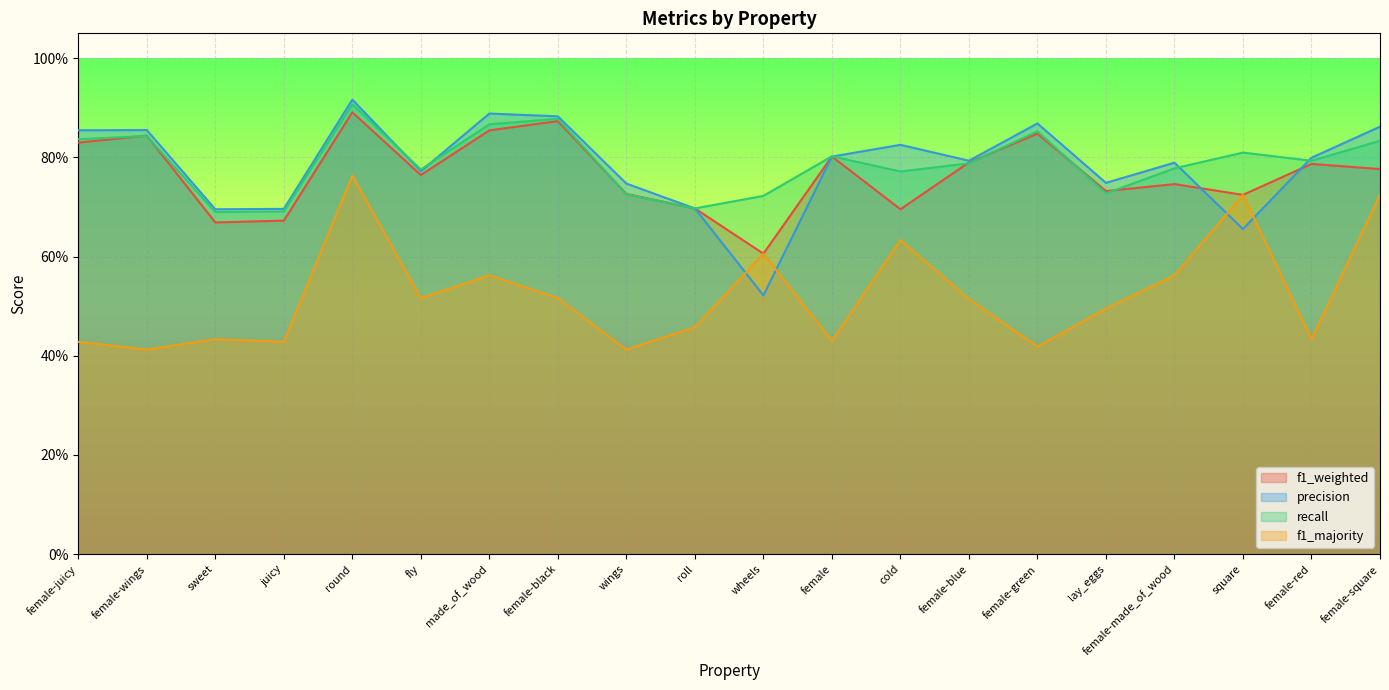

What are all the series names shown in the legend?

f1_weighted, precision, recall, f1_majority